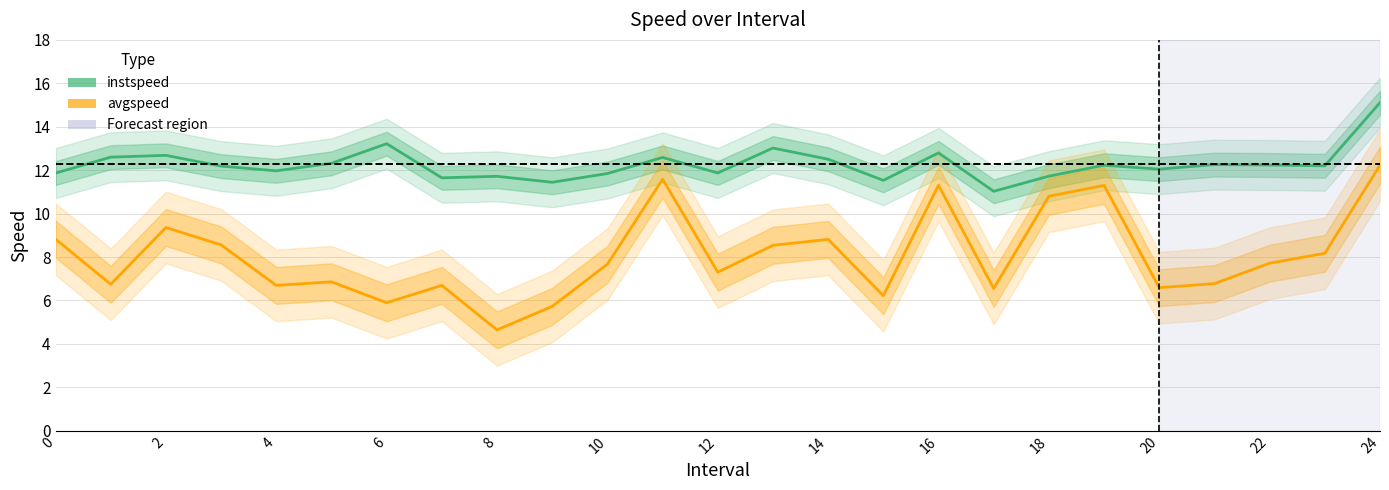

Between 17 and 14, which is larger?

14